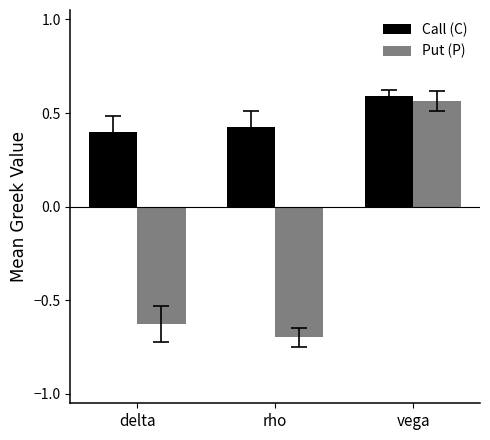

Is the value of Put (P) at vega greater than the value of Call (C) at rho?

Yes